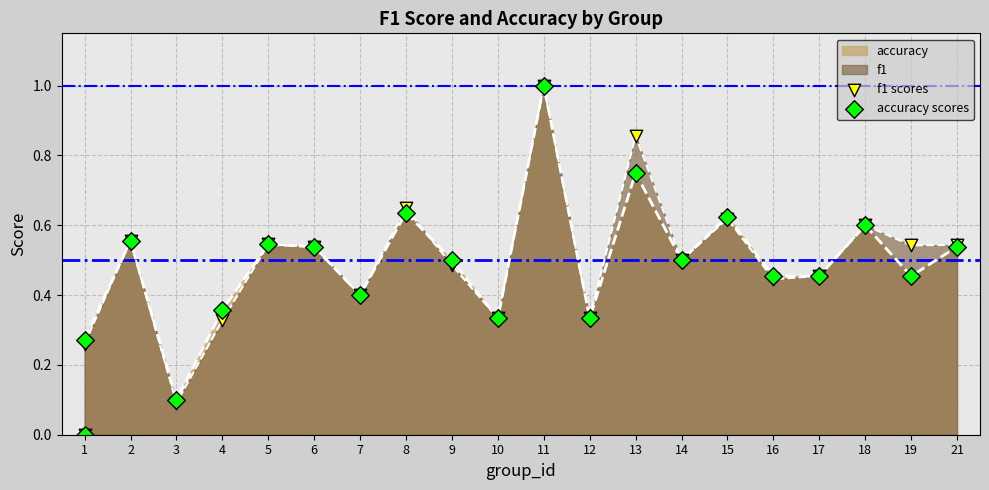

At which category is the sum across all series the highest?

11